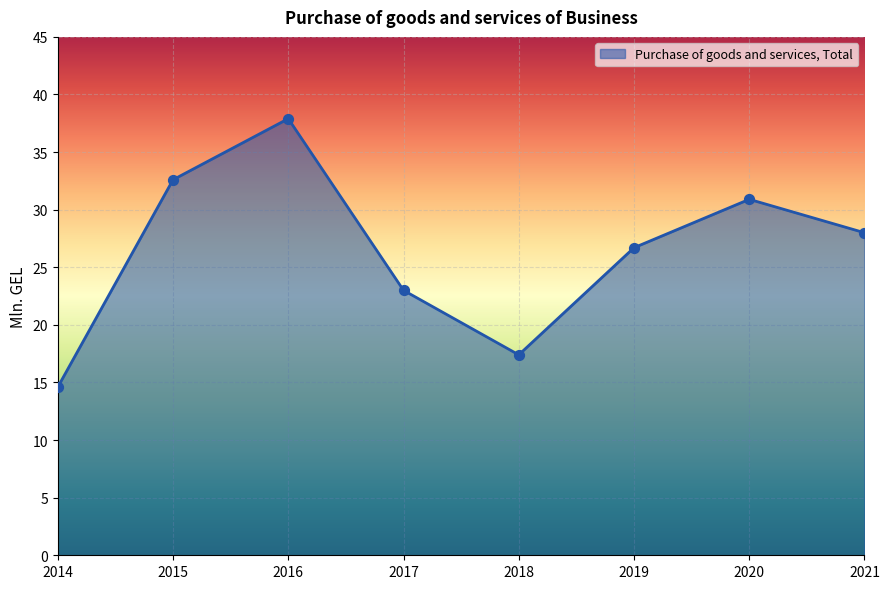

What is the ratio of the value at 2021 to the value at 2019?

1.0